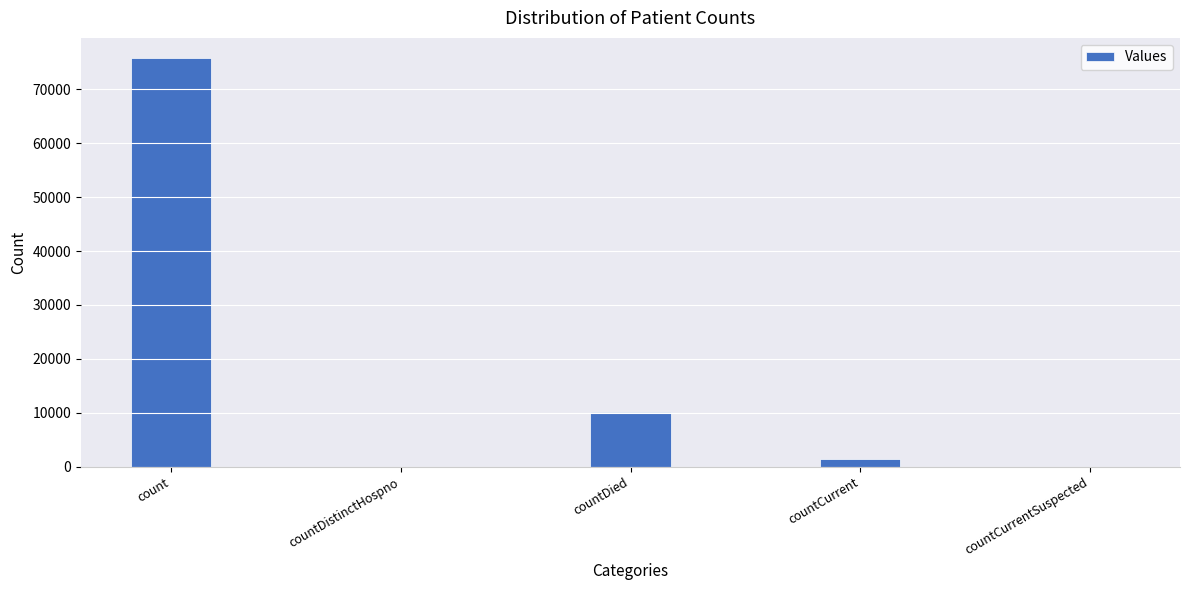

Reading right to left, list all the values displayed in this chart.

0	1434	10176	0	75720